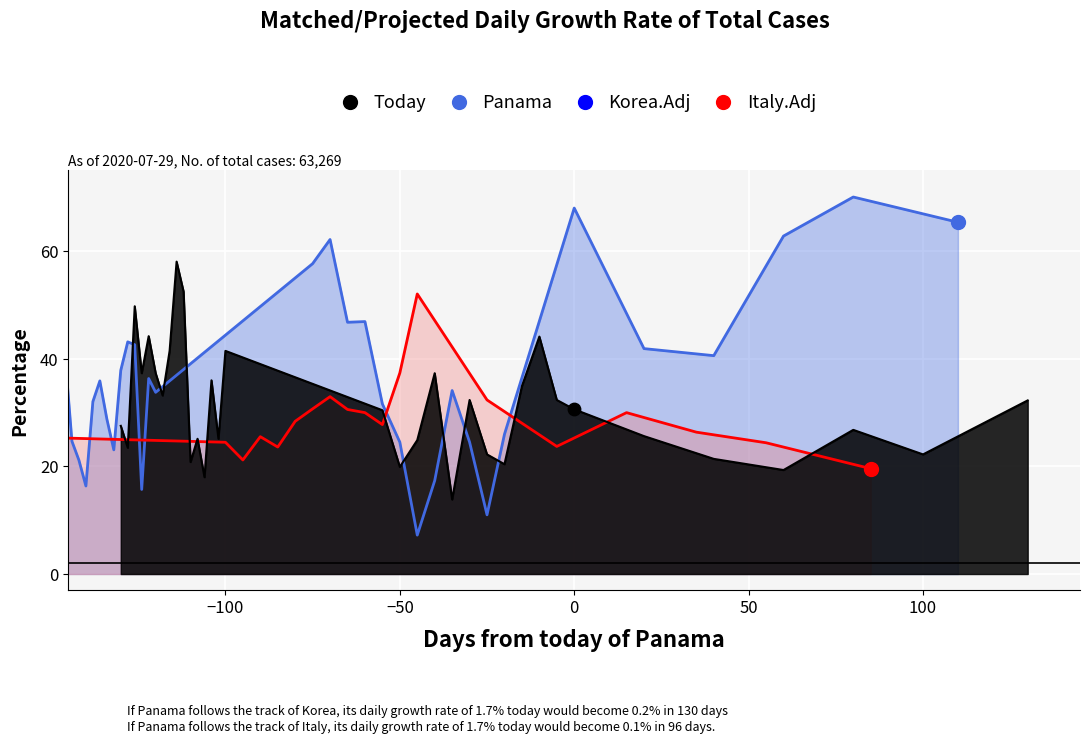

Is the value of Panama at 0 greater than the value of Italy.Adj at 32?

Yes